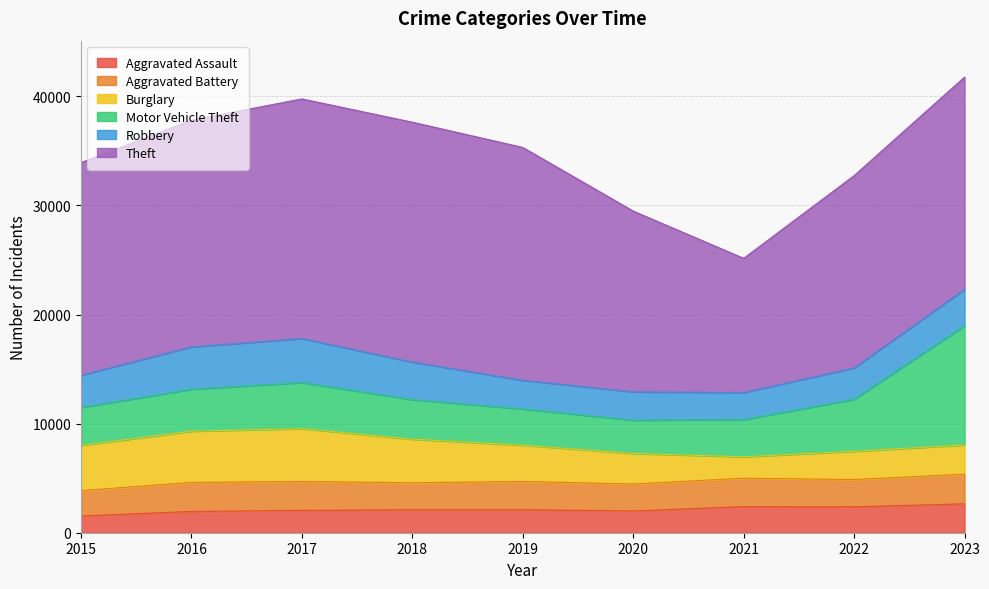

Which series has the largest total across all categories?

Theft